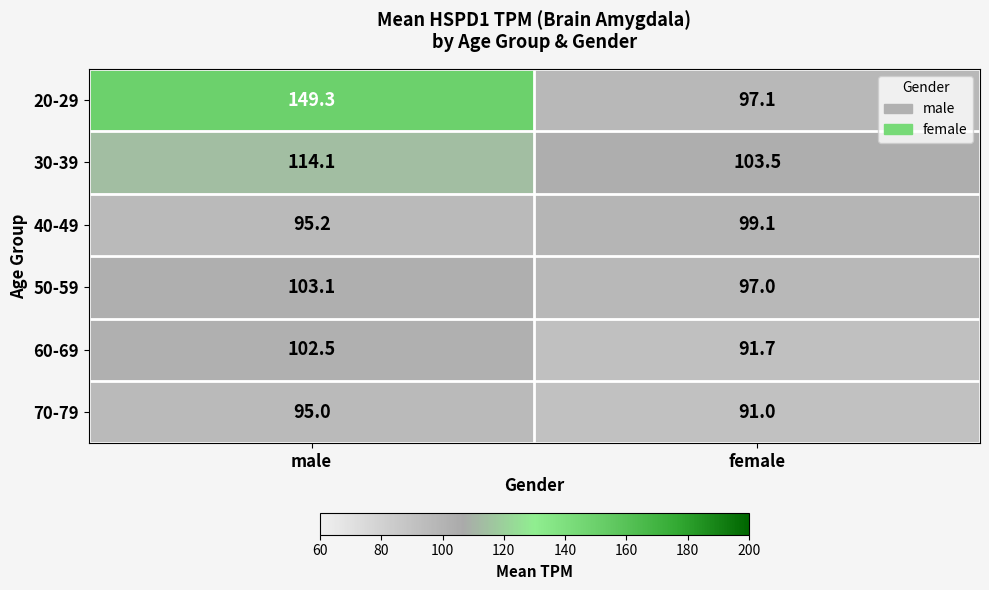

The value of 40-49 at male is 28.4. True or false?

False